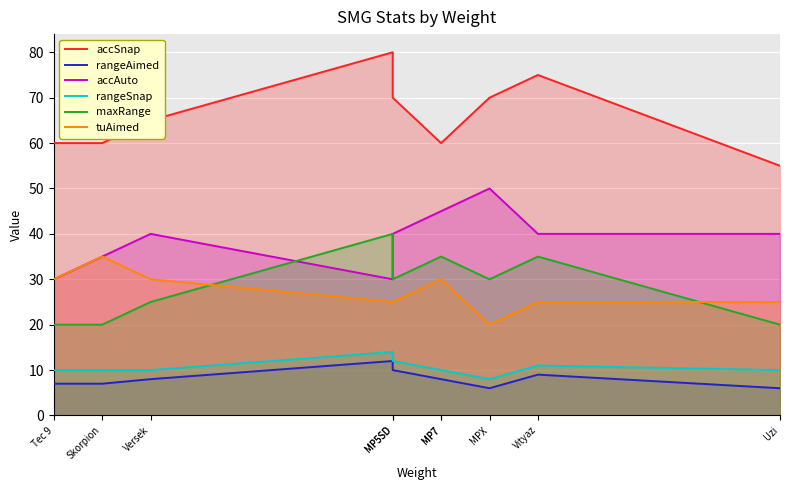

At which label is accSnap closest to 67?

Versek